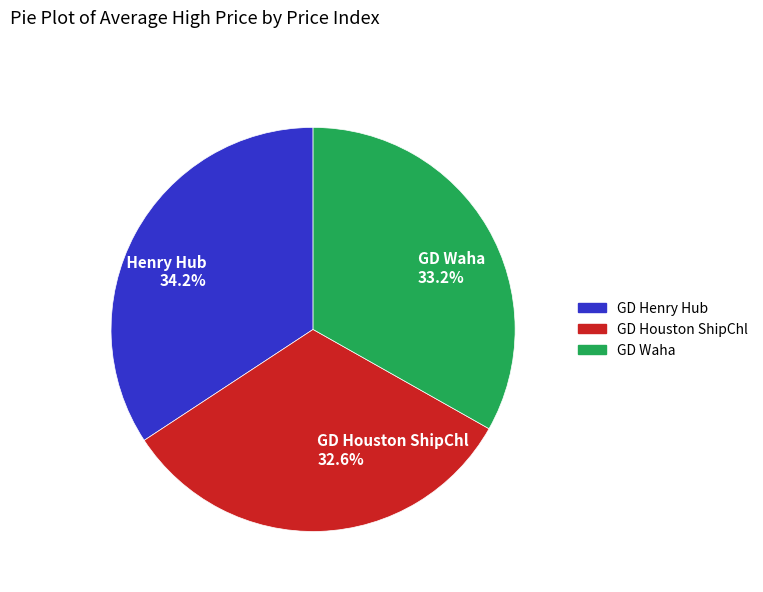

True or false: GD Waha accounts for 38% of the total.

False